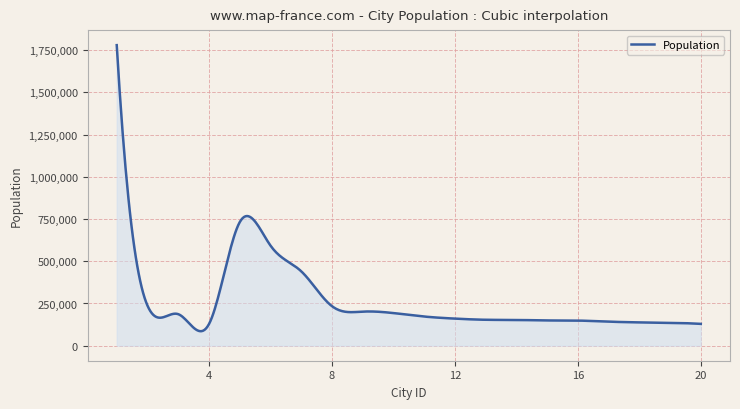

What is the maximum value shown in the chart?

1780000.0